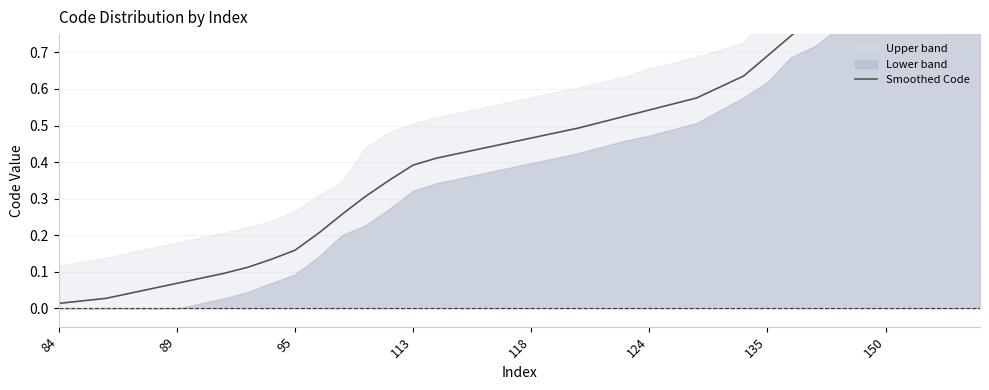

What is the sum of all values?

18.1